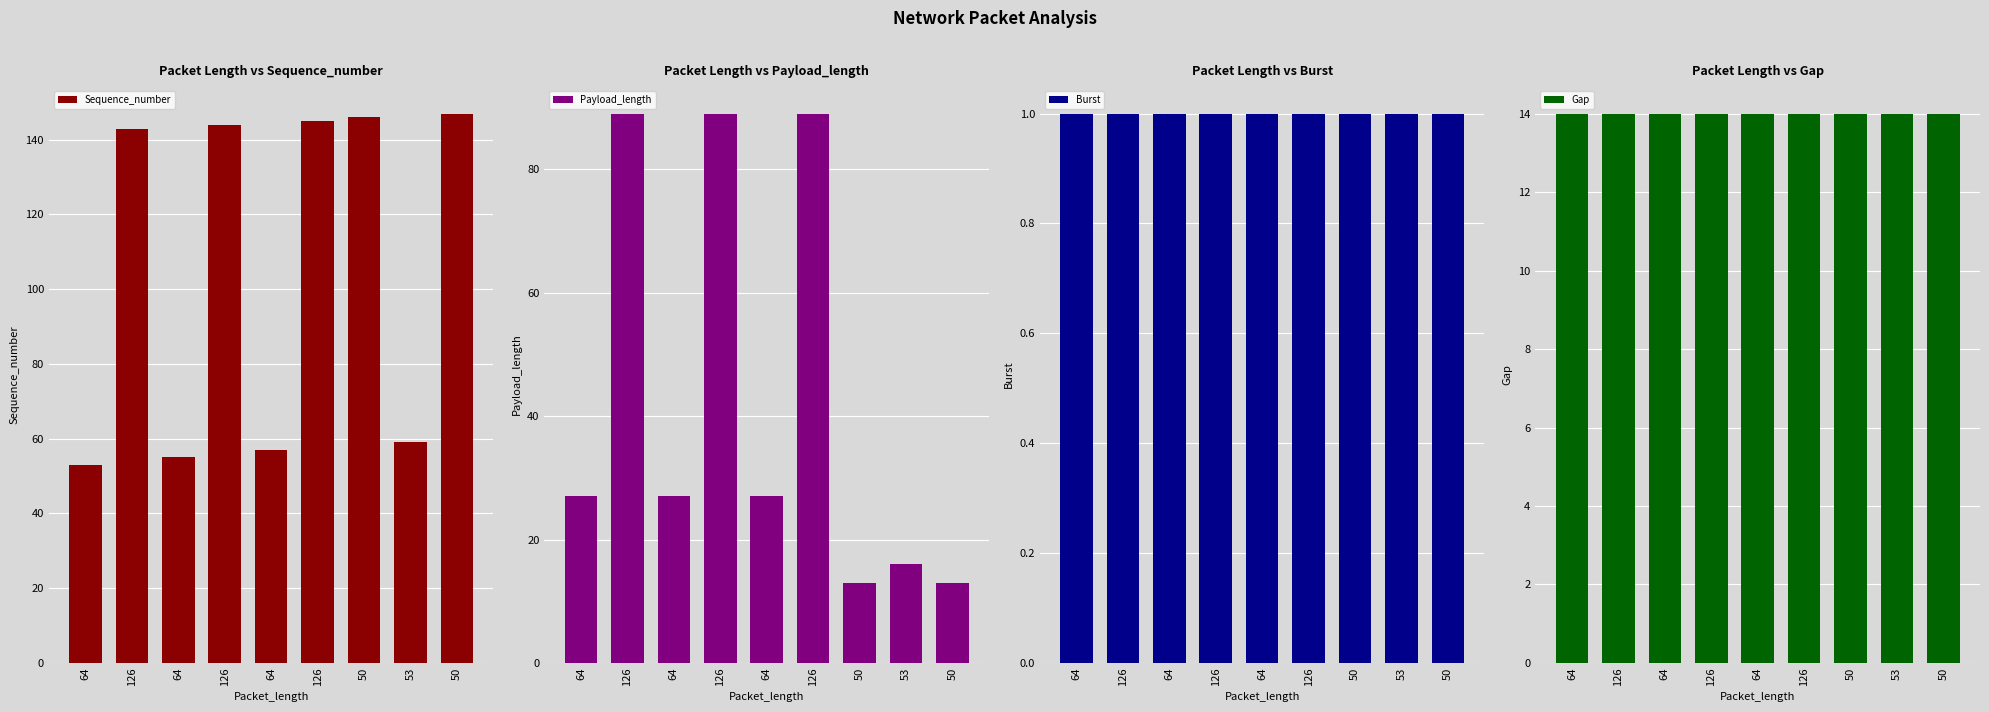

At how many categories does at least one series exceed 111?

5